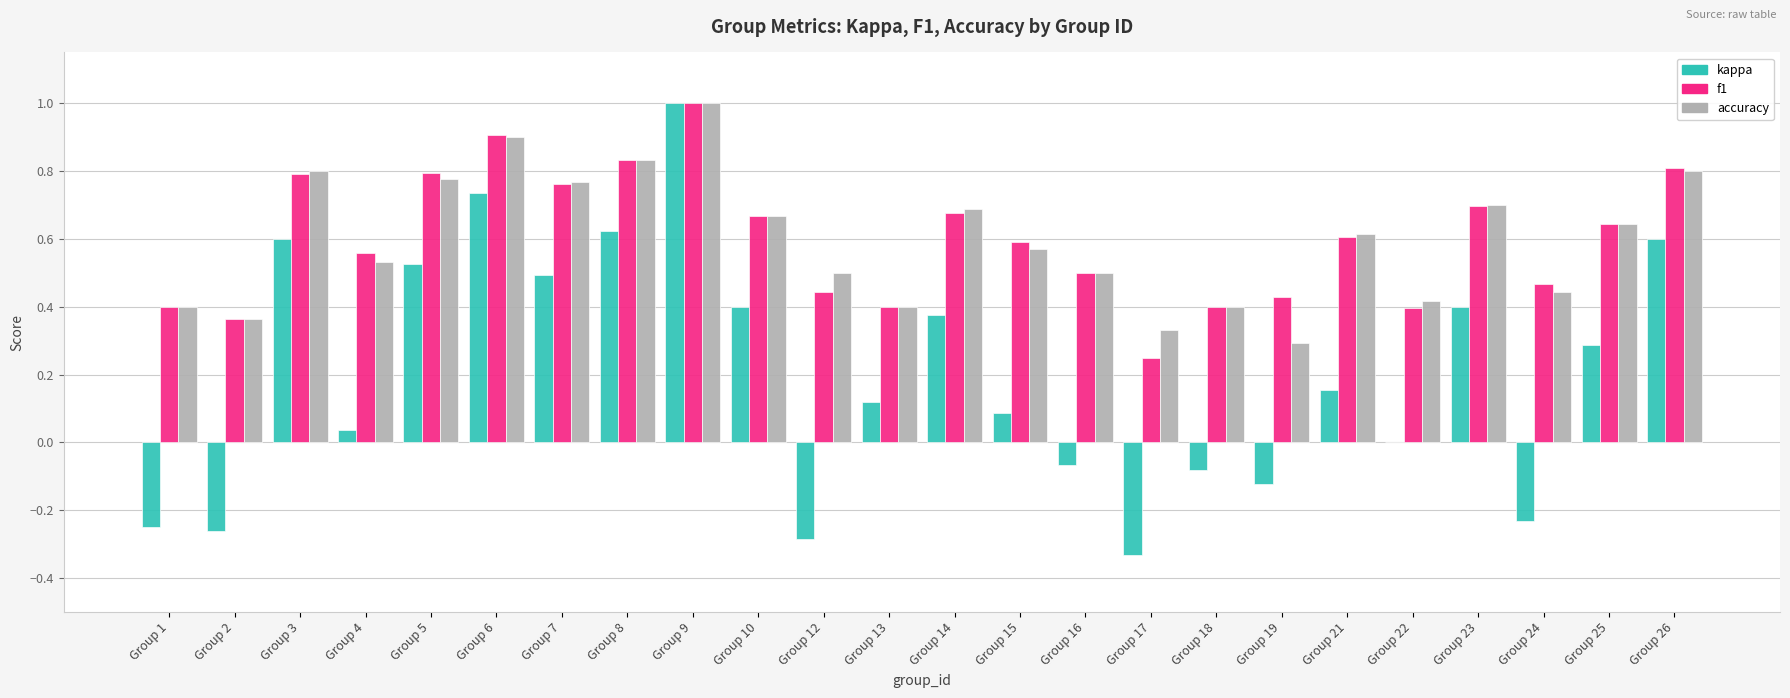

The value of f1 at Group 3 is 0.8. True or false?

True